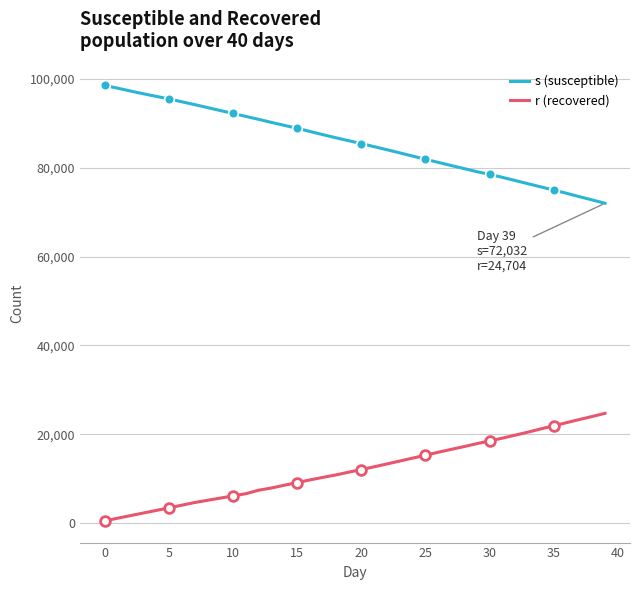

Where does the s (susceptible) series first go above 86135?

0